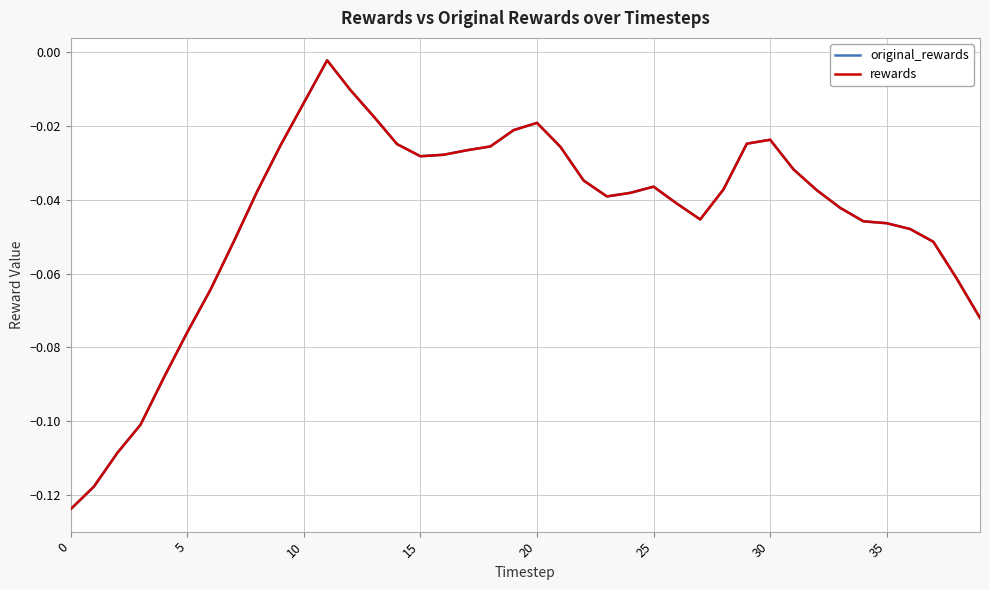

True or false: original_rewards and rewards intersect in this chart.

False